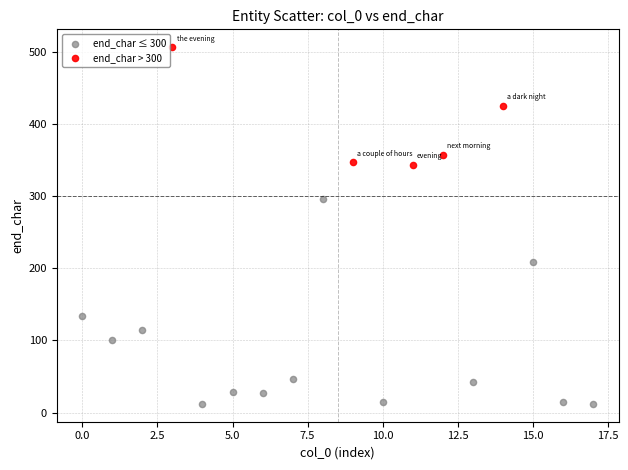

What are all the series names shown in the legend?

end_char ≤ 300, end_char > 300